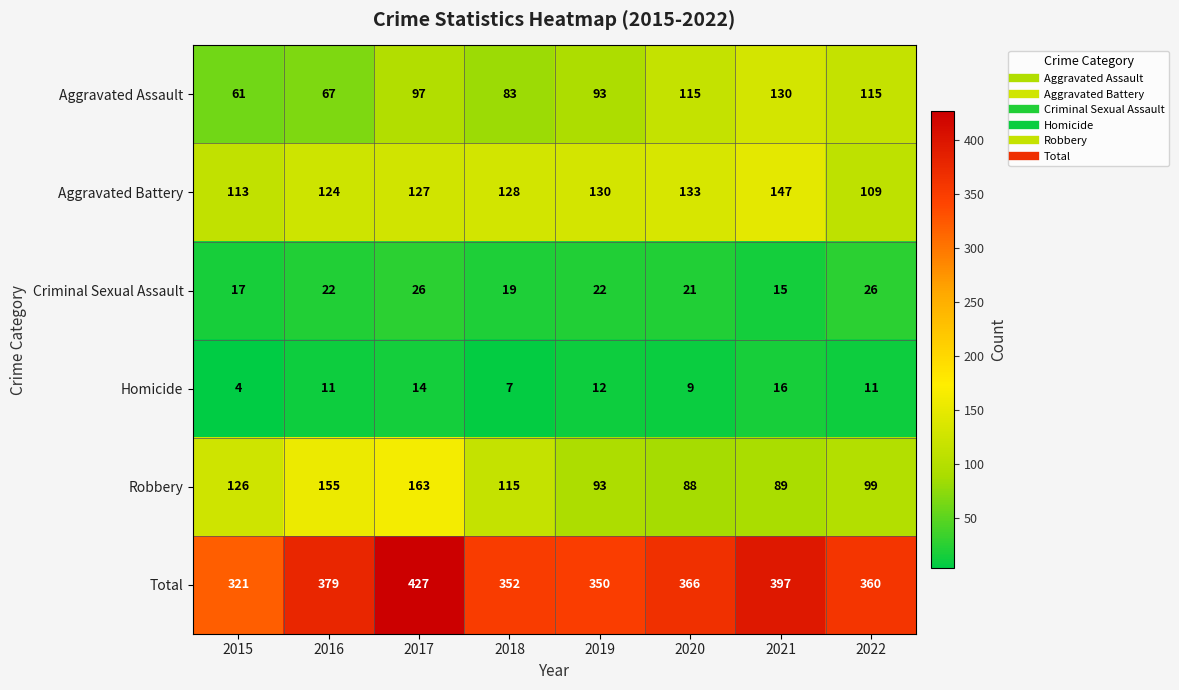

What is the spread (max minus min) of values at 2015?

317